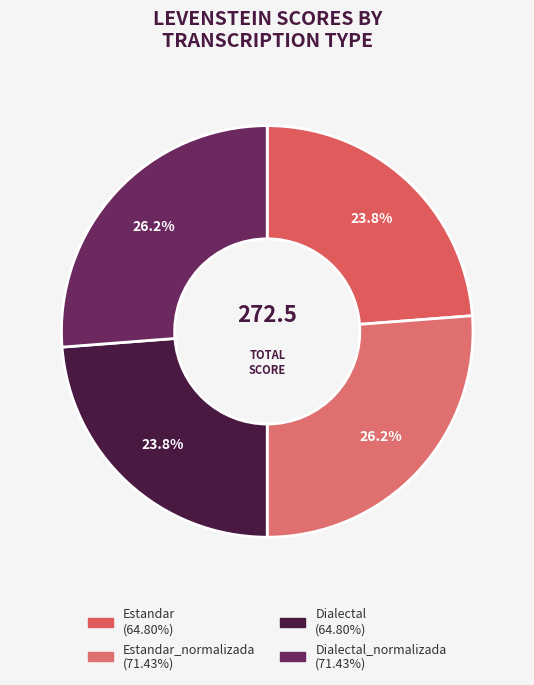

To the nearest percent, what is the difference between the largest and smallest slice percentages?

2%